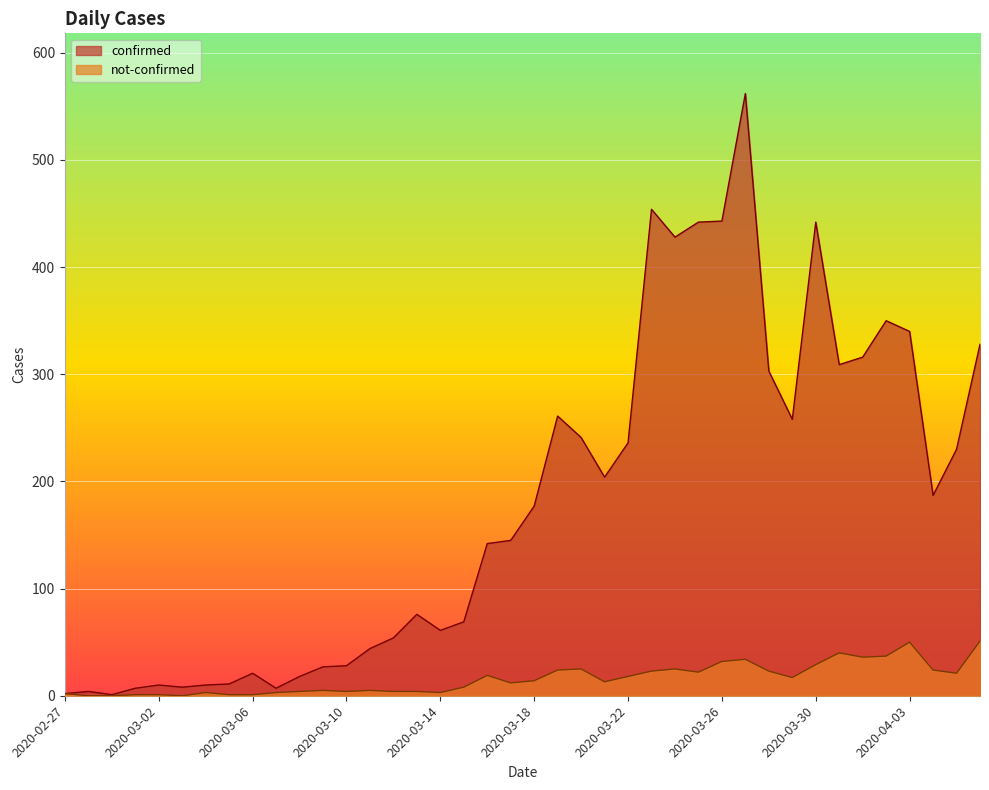

How many values in the not-confirmed series are below 14?

20